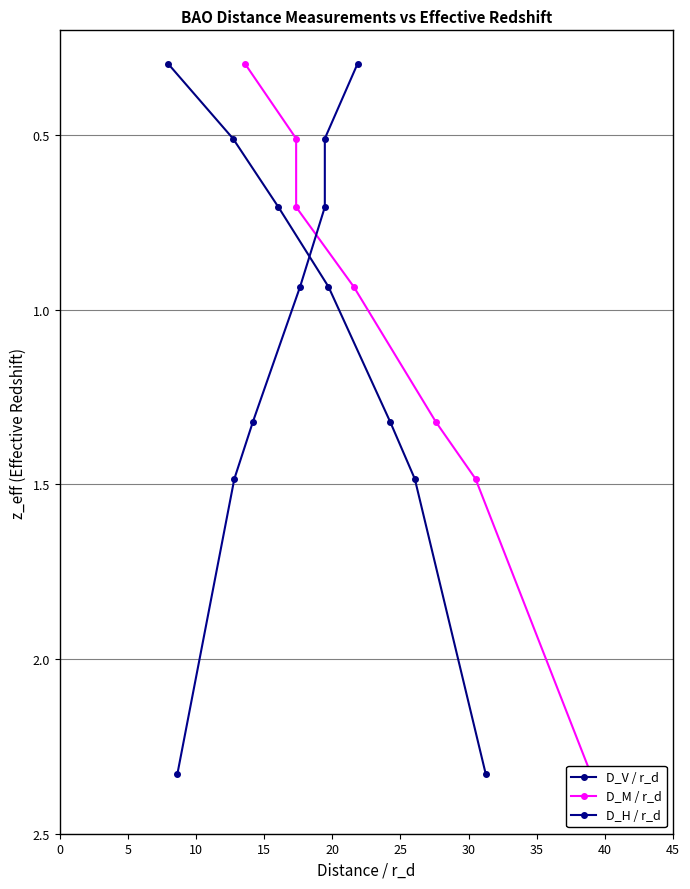

What is the value of the D_V / r_d point at the 2nd from the left?

0.5